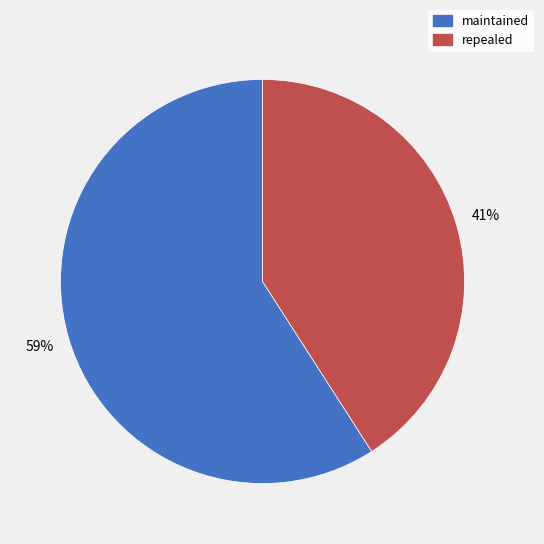

Approximately how many times larger is the value at maintained compared to repealed?

1.4